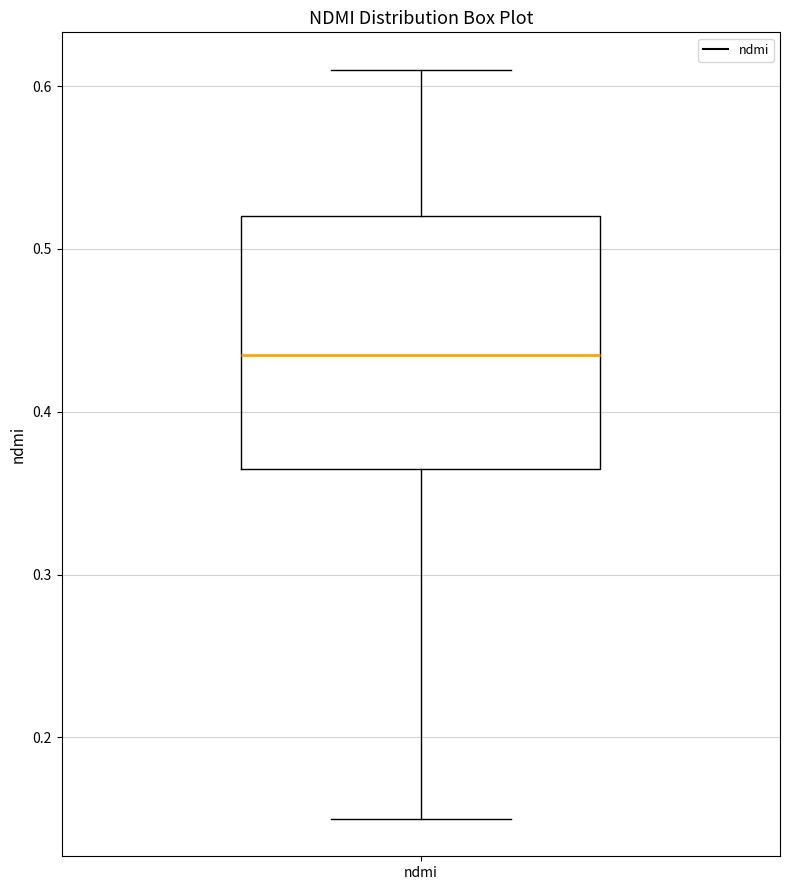

Where does the lower whisker of the box for ndmi end on the y-axis? The values are not printed on the chart, so give them approximately, as read against the axis.

0.15